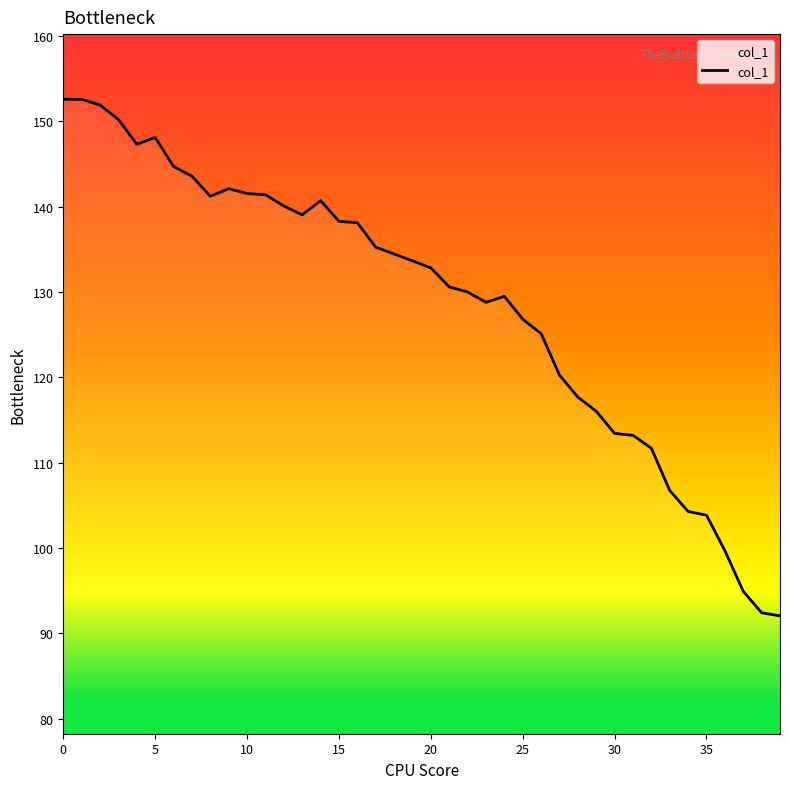

What is the smallest value displayed?

92.0